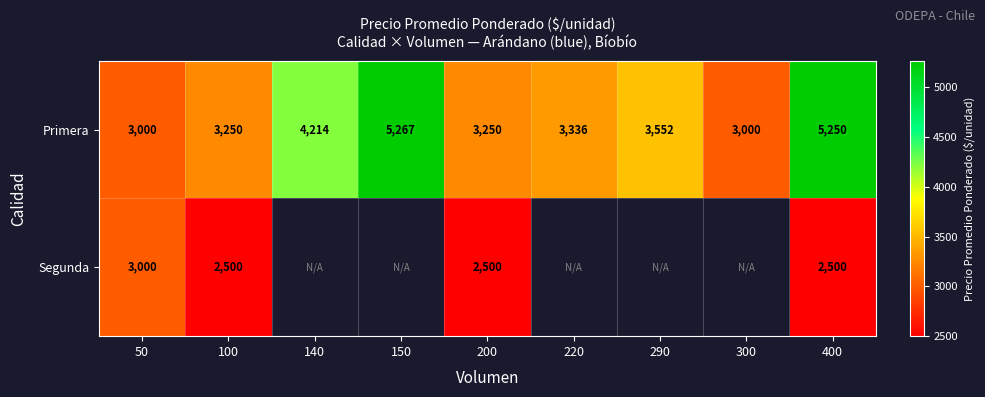

At 200, list the series in order from largest to smallest.

Primera, Segunda